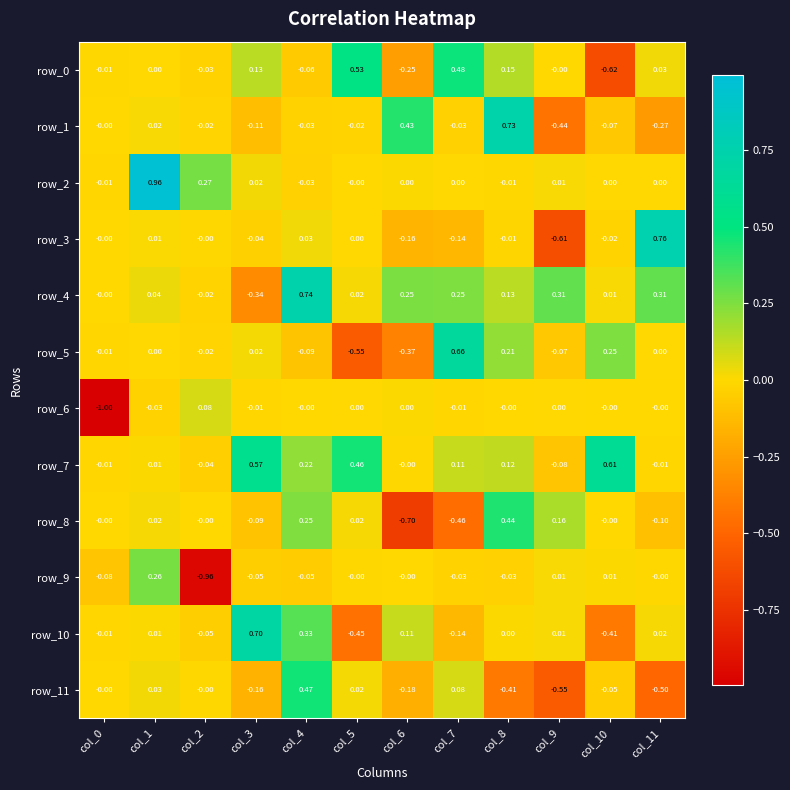

Is the value of row_5 at col_1 greater than the value of row_7 at col_11?

Yes